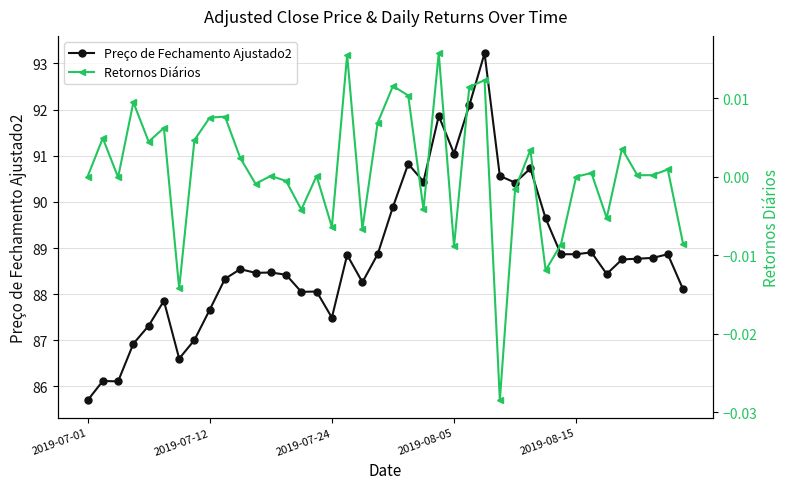

What is the maximum value for Preço de Fechamento Ajustado2?

93.2